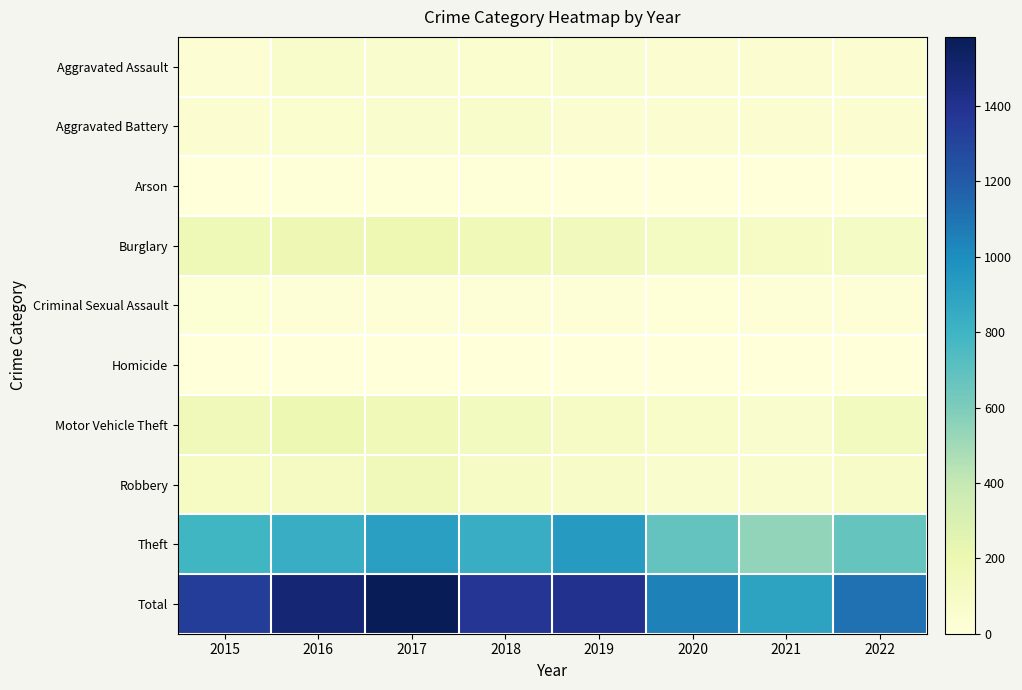

At how many categories does at least one series exceed 1242?

5